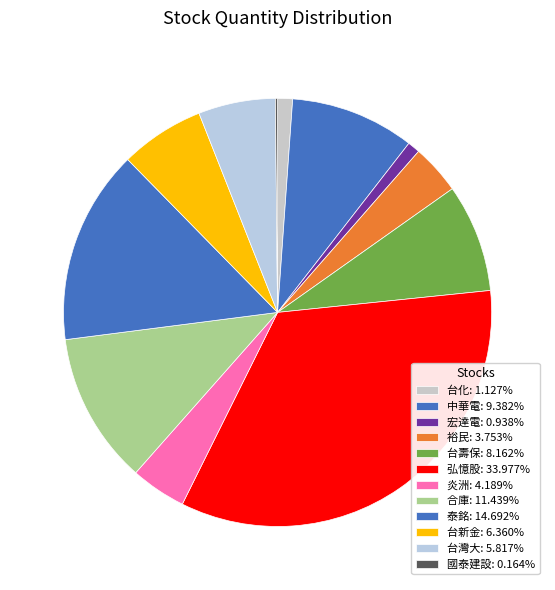

To the nearest percent, what is the combined percentage of 宏達電 and 台新金?

7%